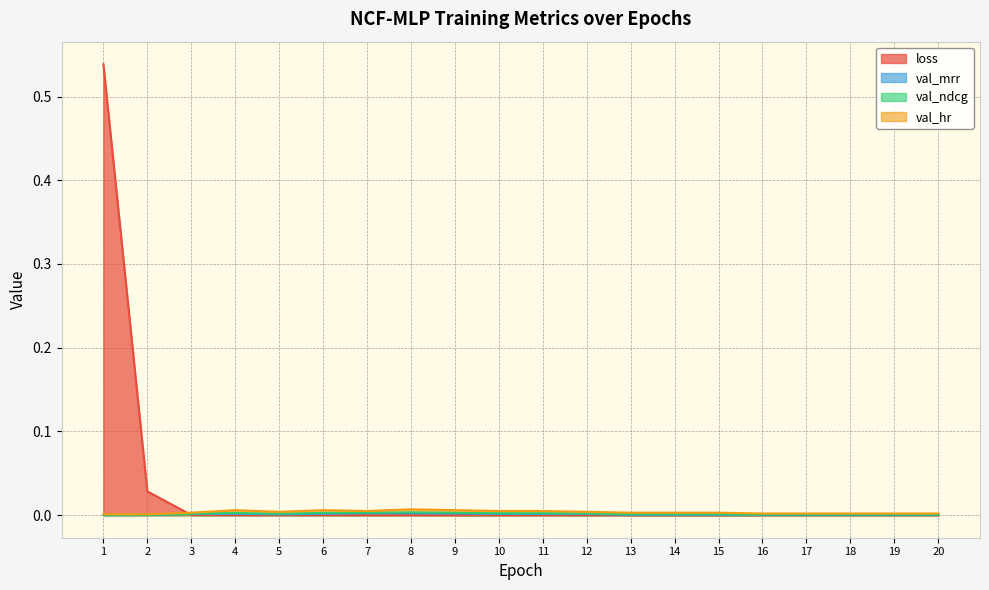

True or false: val_mrr and val_ndcg cross at least once.

False